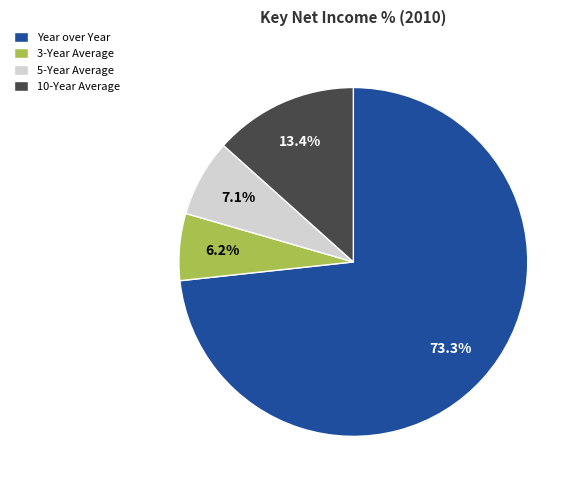

What portion of the pie excludes Year over Year?

26.7%